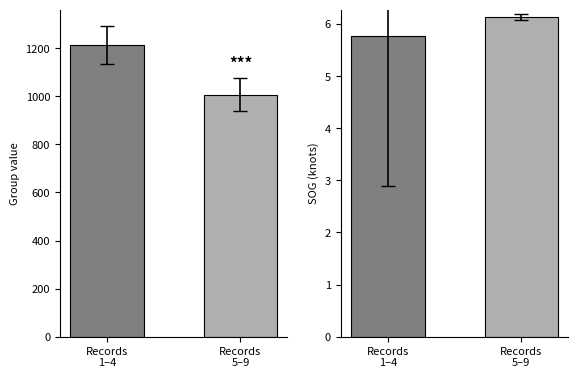

Which series has the largest total across all categories?

group